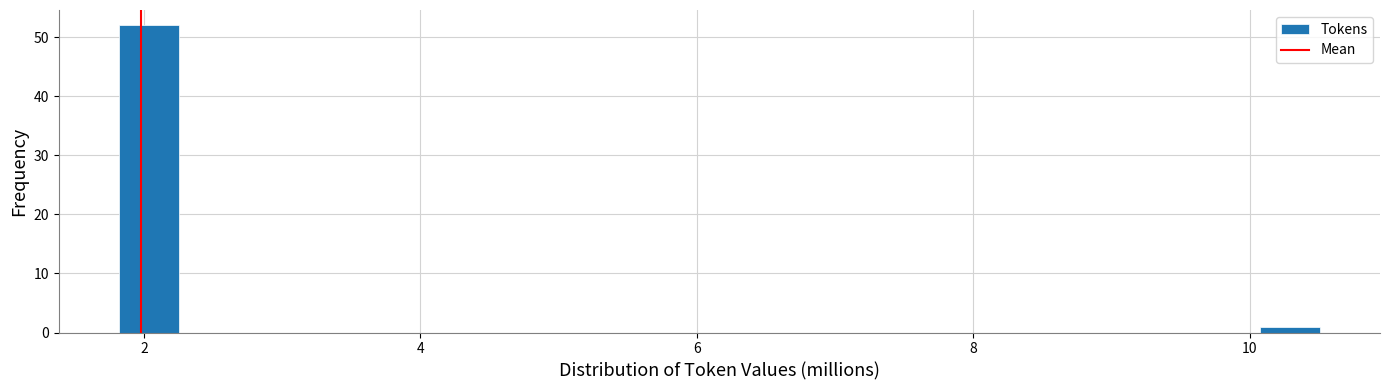

Read against the x-axis, roughly where is the centre of the tallest bar?

2.0